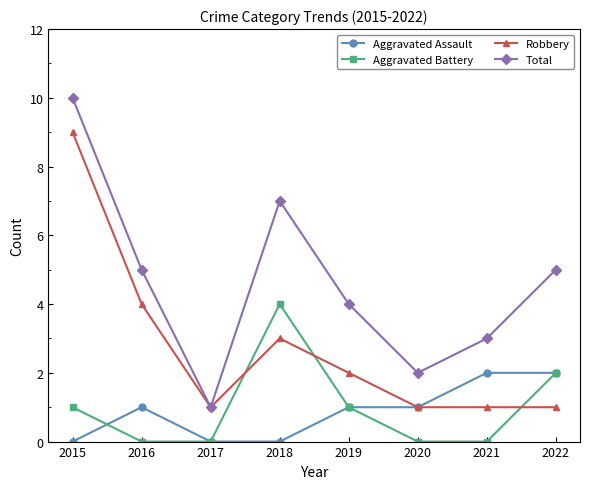

Which series has the largest range (max minus min)?

Total